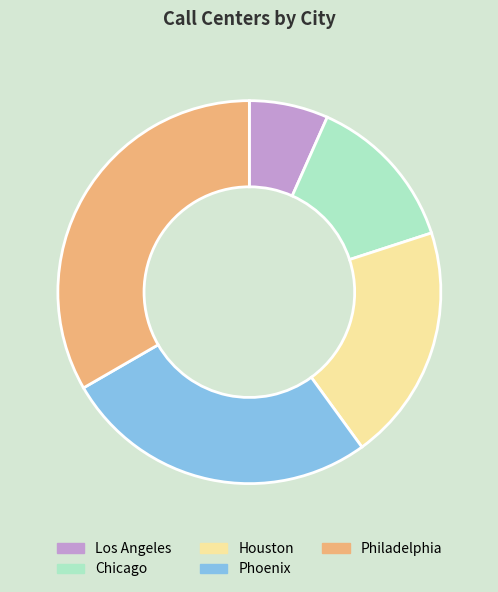

Do Philadelphia and Phoenix together represent more than half of the pie?

Yes